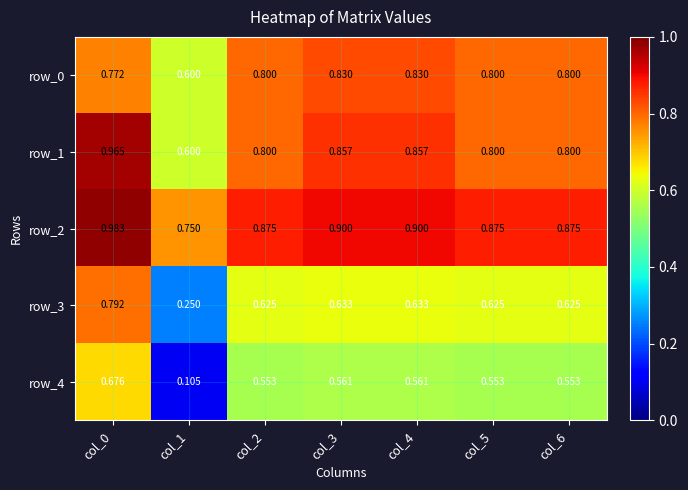

What is the sum of the row_1 values at col_3 and col_0?

1.8